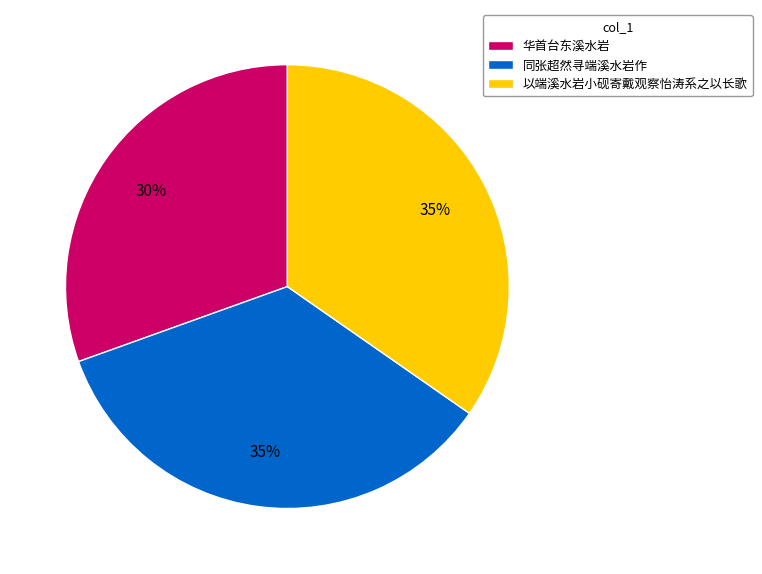

Combined, do 同张超然寻端溪水岩作 and 以端溪水岩小砚寄戴观察怡涛系之以长歌 account for over 50%?

Yes